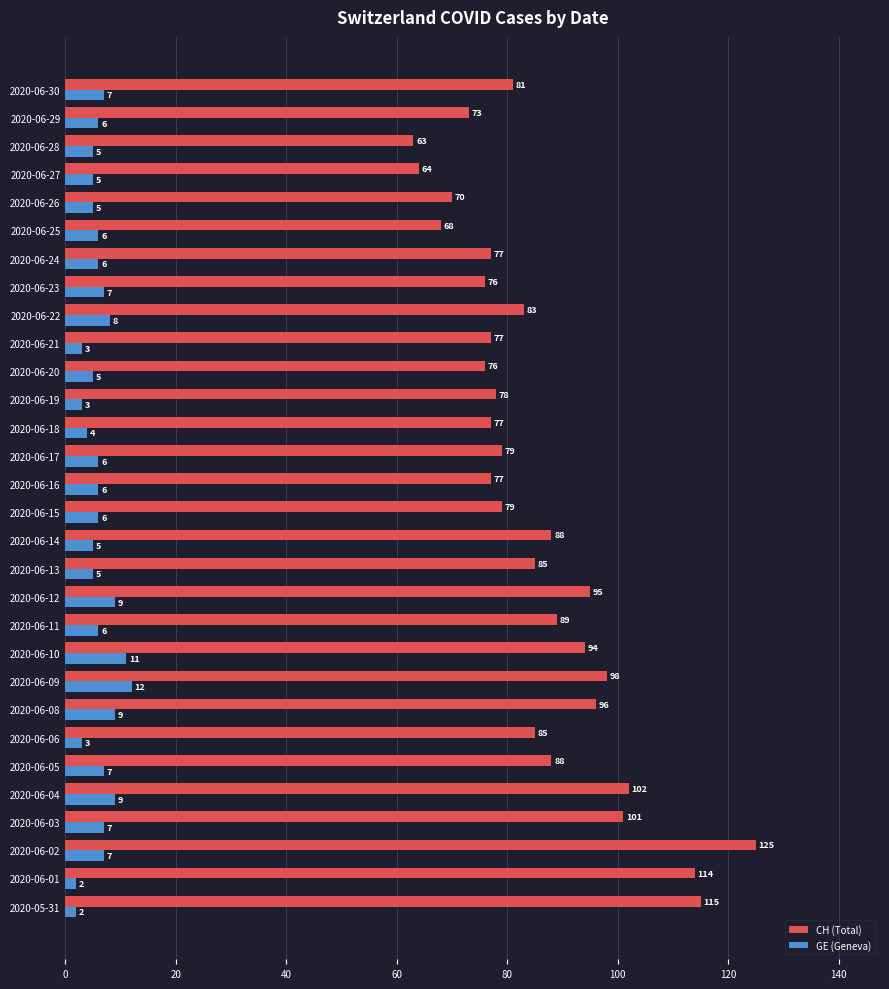

What is the spread (max minus min) of values at 2020-06-26?

65